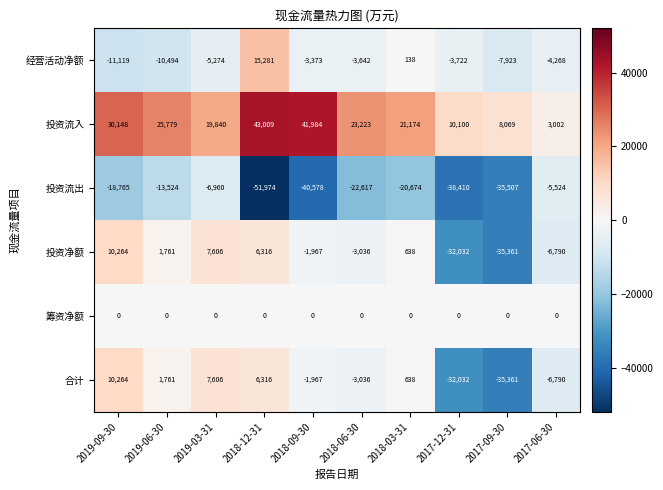

What is the sum of all 投资流入 values?

226328